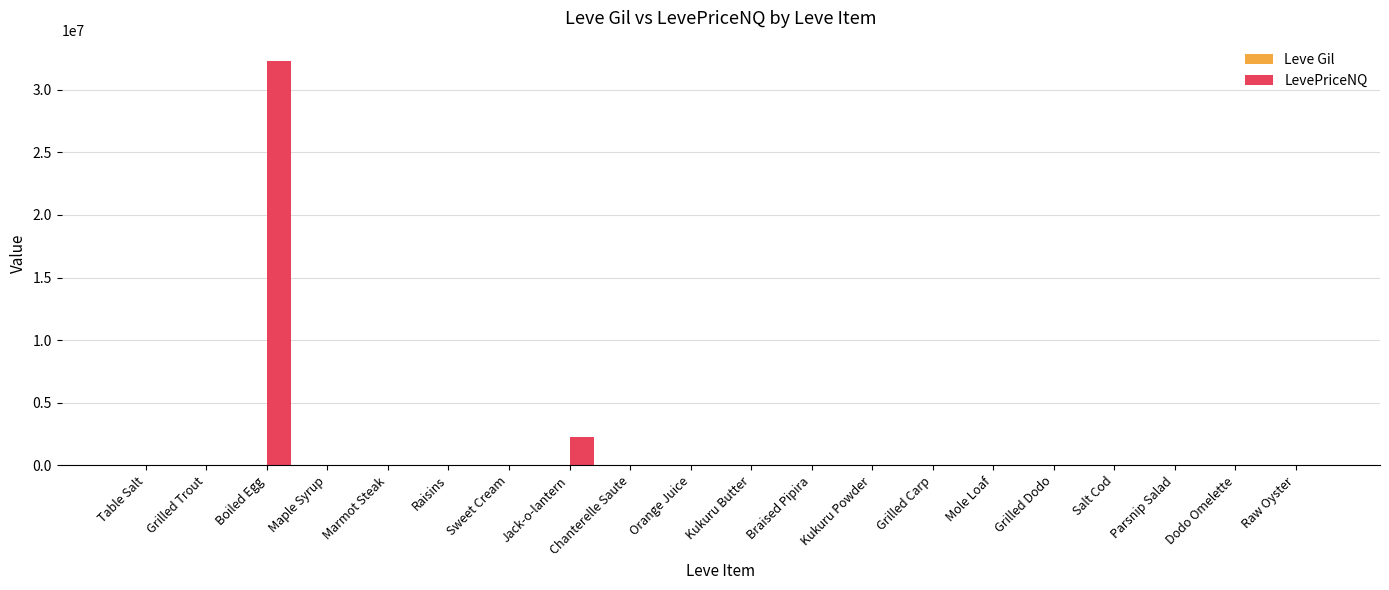

Which series has the largest total across all categories?

LevePriceNQ